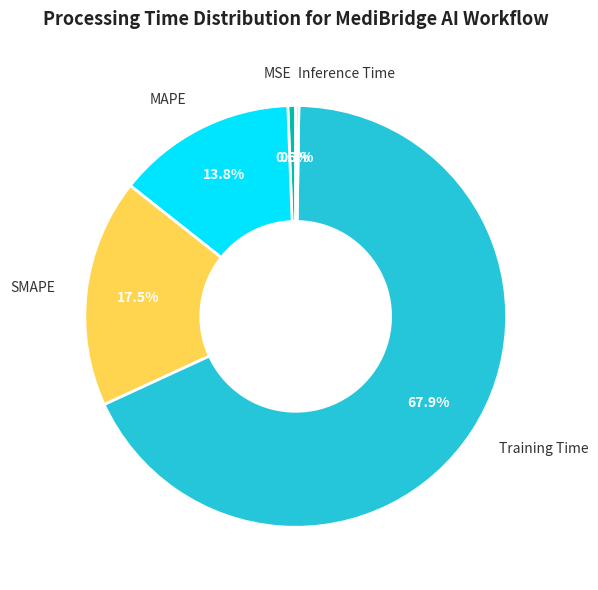

What is the majority slice?

Training Time